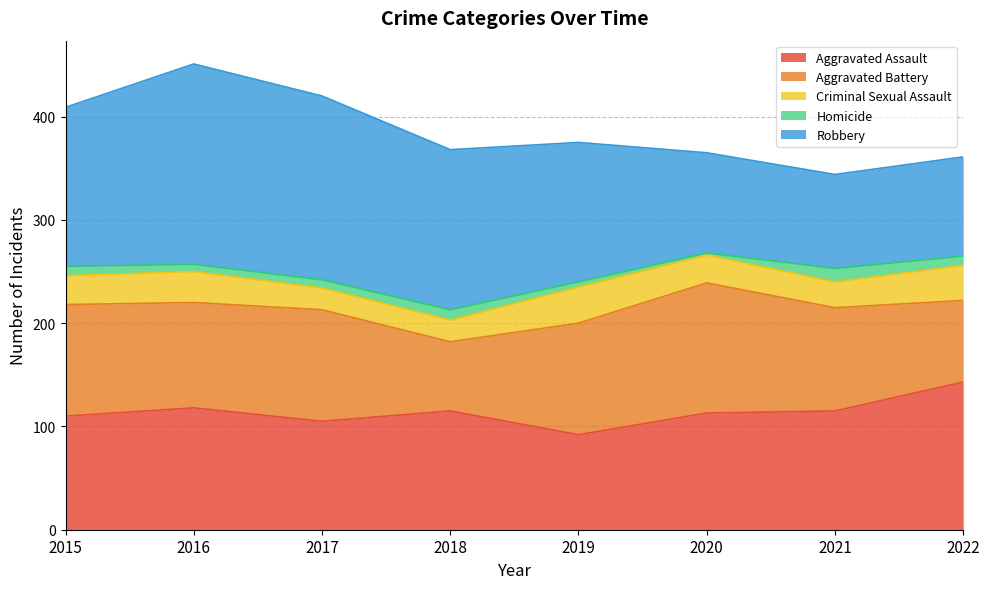

What is the lowest value of the Aggravated Assault series?

92